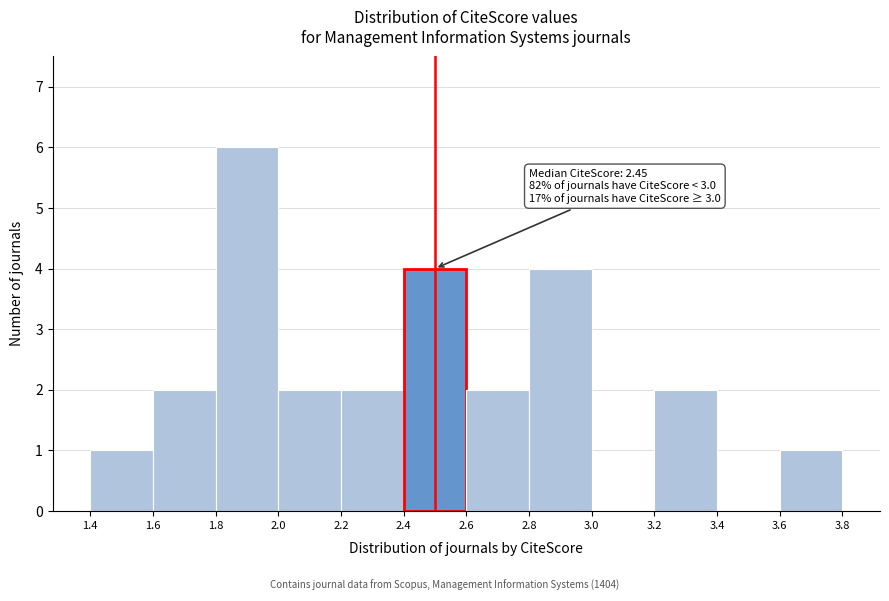

Which range on the x-axis has the tallest bar?

1.8 to 2.0